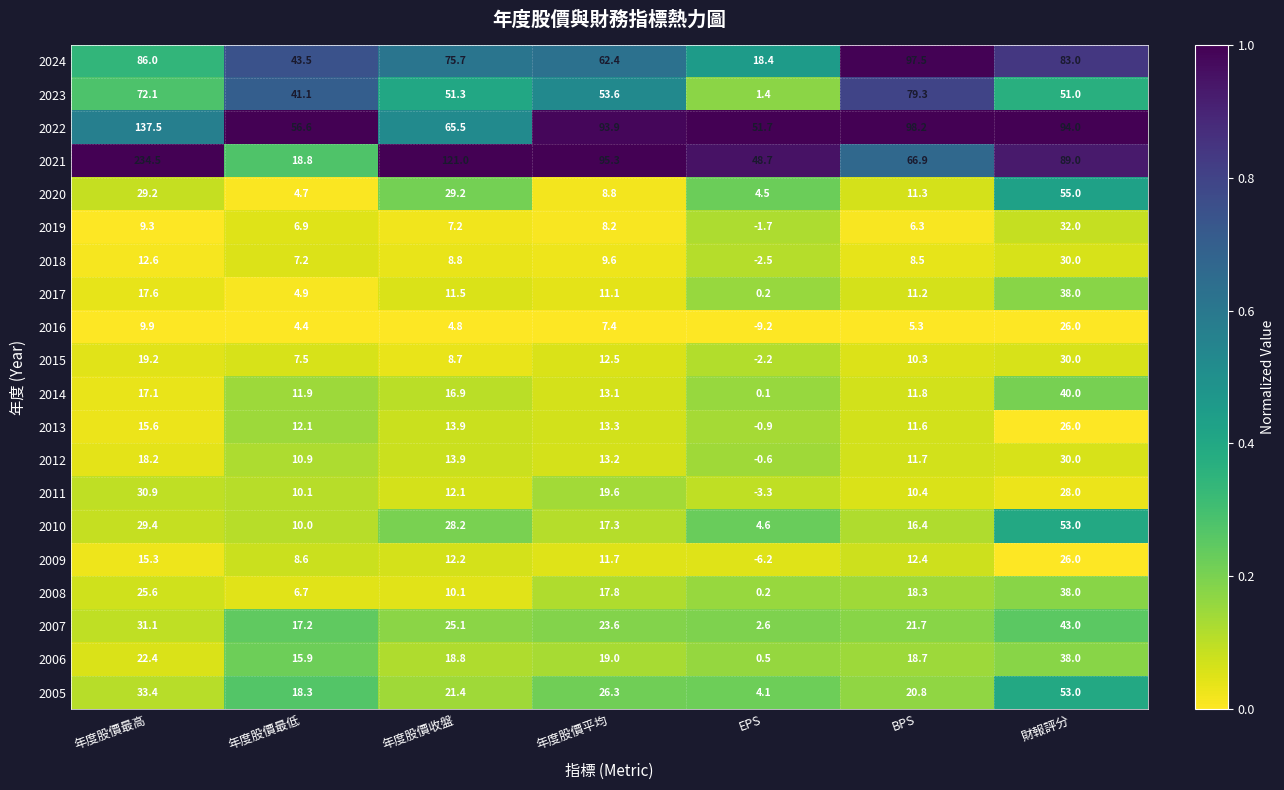

At which category is the sum across all series the highest?

財報評分